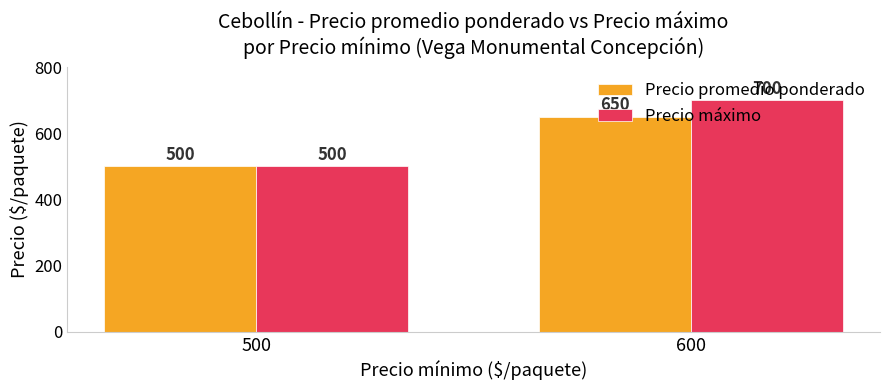

Reading right to left, extract all data points from this chart.

Precio promedio ponderado: 650	500
Precio máximo: 700	500